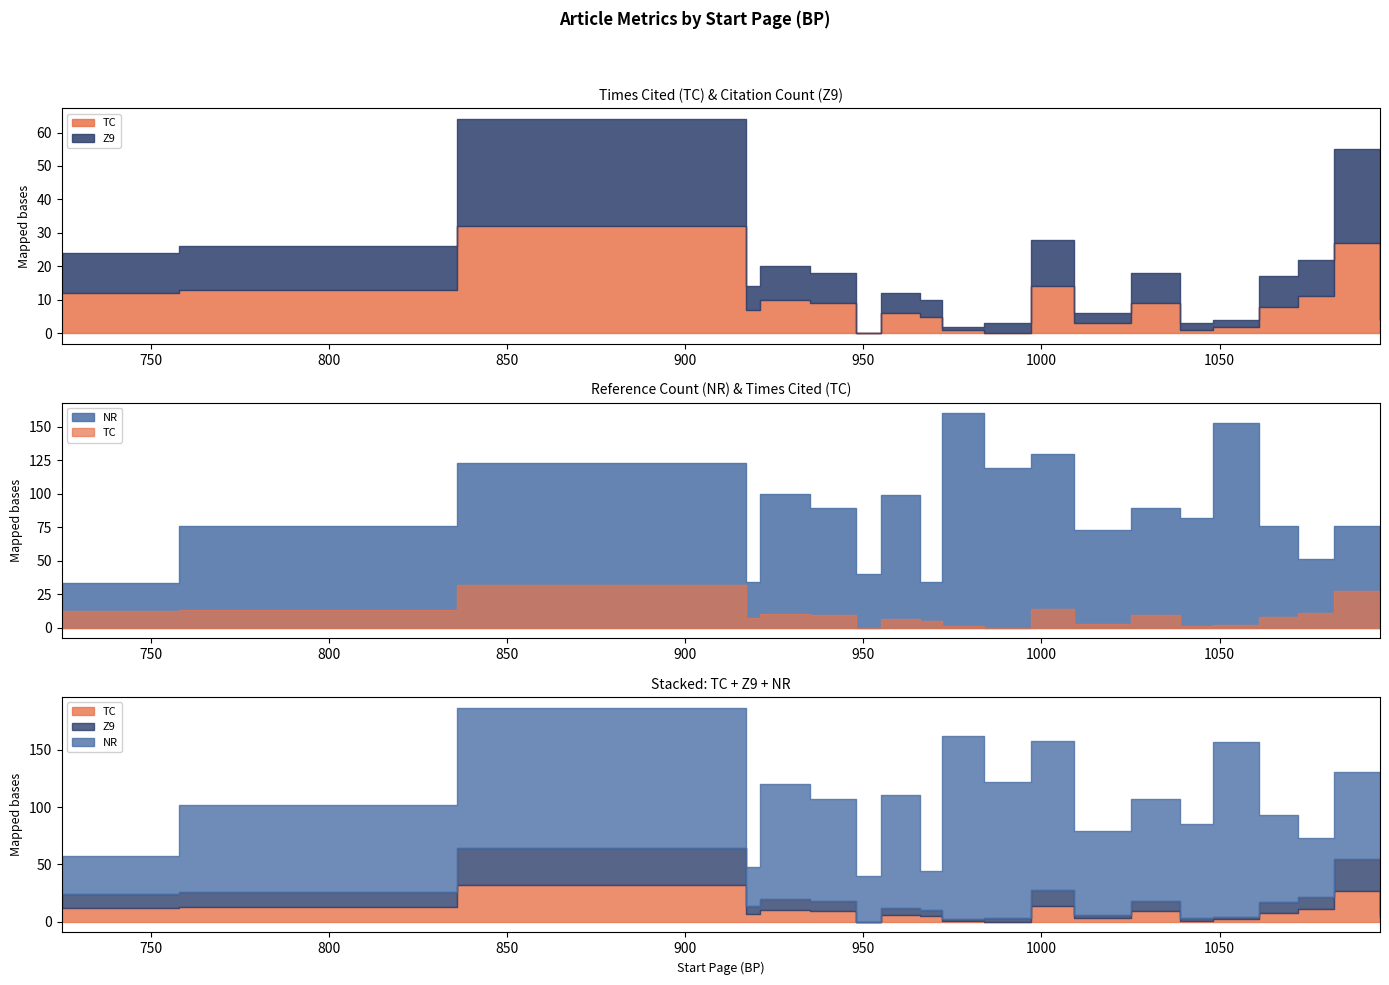

How many values in Z9 are above zero?

19